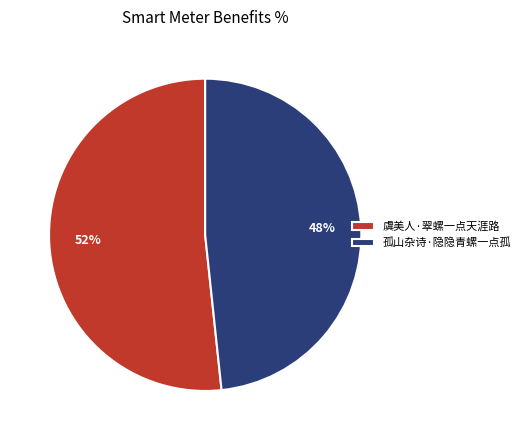

Which has a higher value, 孤山杂诗·隐隐青螺一点孤 or 虞美人·翠螺一点天涯路?

虞美人·翠螺一点天涯路